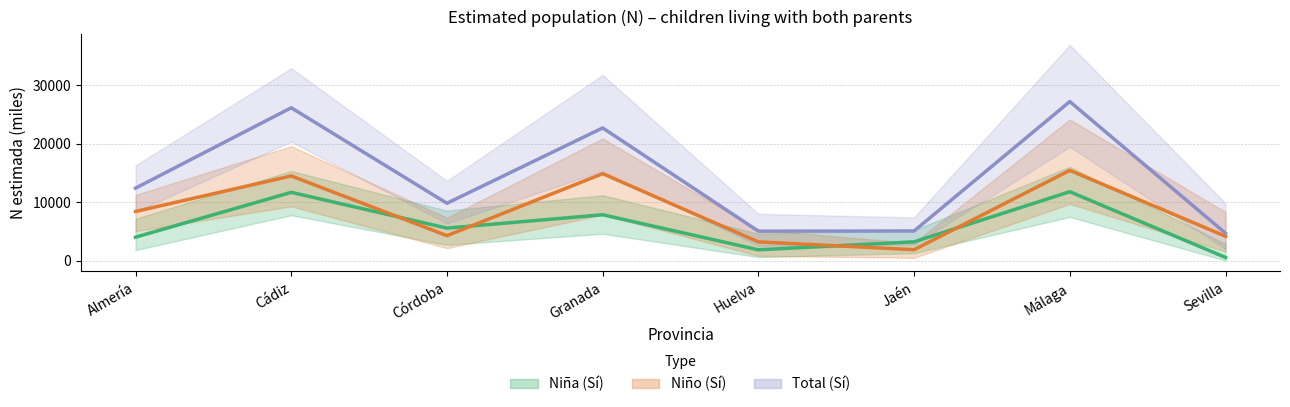

Reading left to right, what are all the values shown in this chart?

Niña (Sí): 4002	11680	5553	7839	1837	3206	11788	528
Niño (Sí): 8401	14493	4257	14883	3192	1855	15448	4153
Total (Sí): 12403	26173	9810	22722	5028	5061	27236	4680